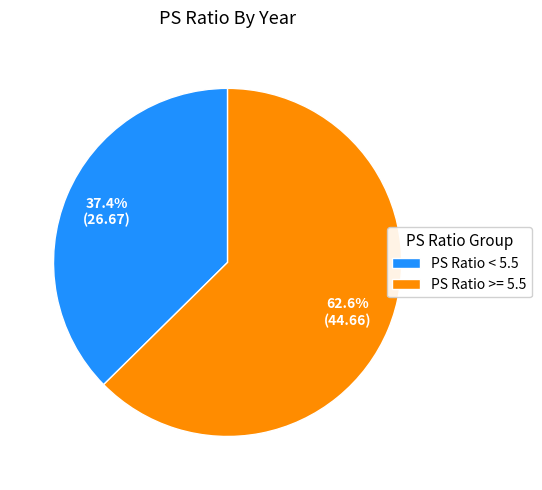

How many slices are in this pie chart?

2